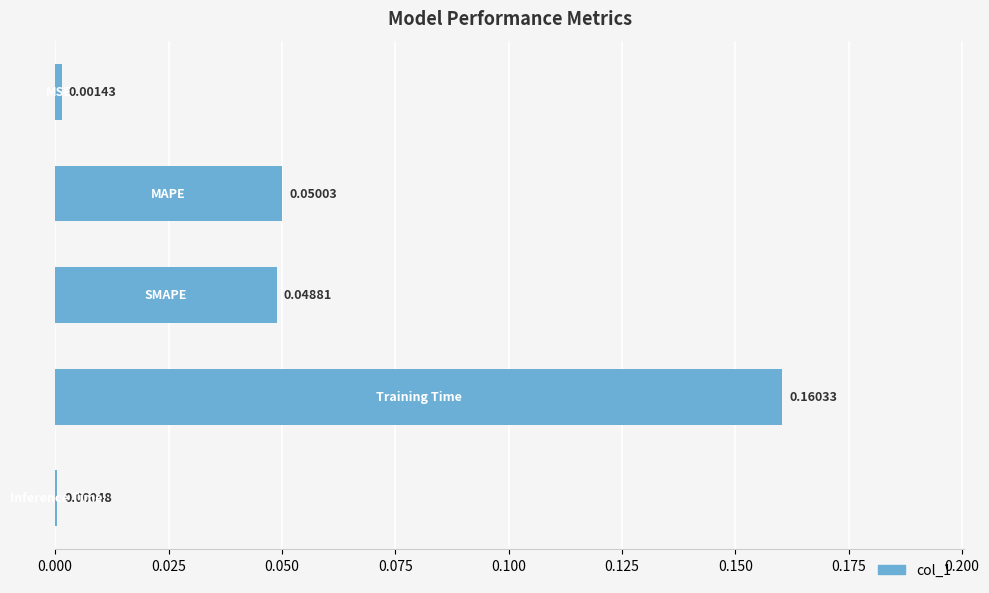

What is the sum of all values?

0.3